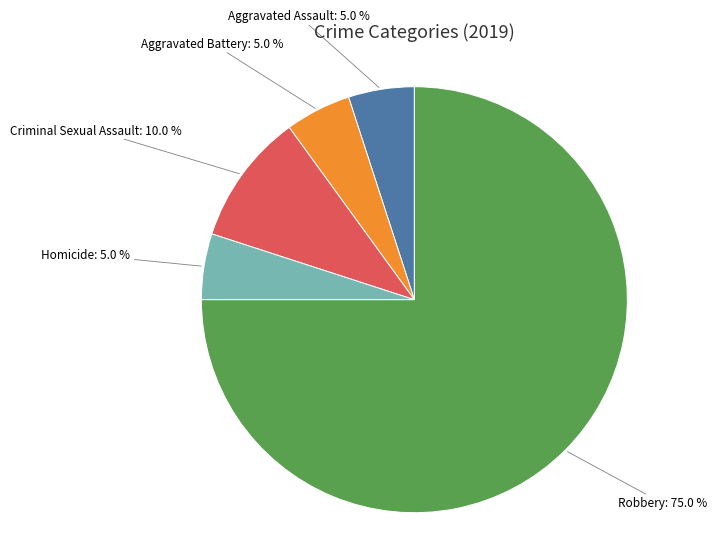

Is there any slice that represents more than half of the pie?

Yes